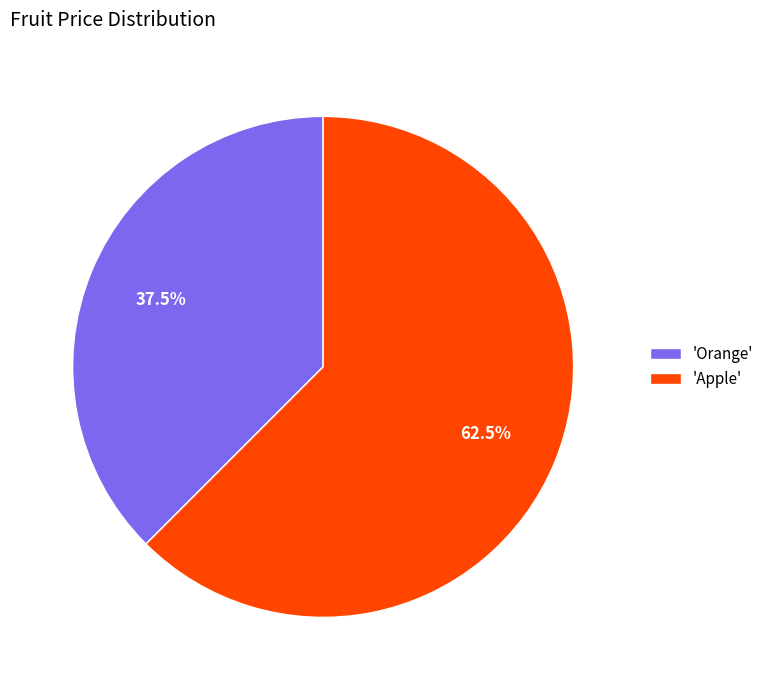

Rank the categories by value from lowest to highest.

'Orange', 'Apple'